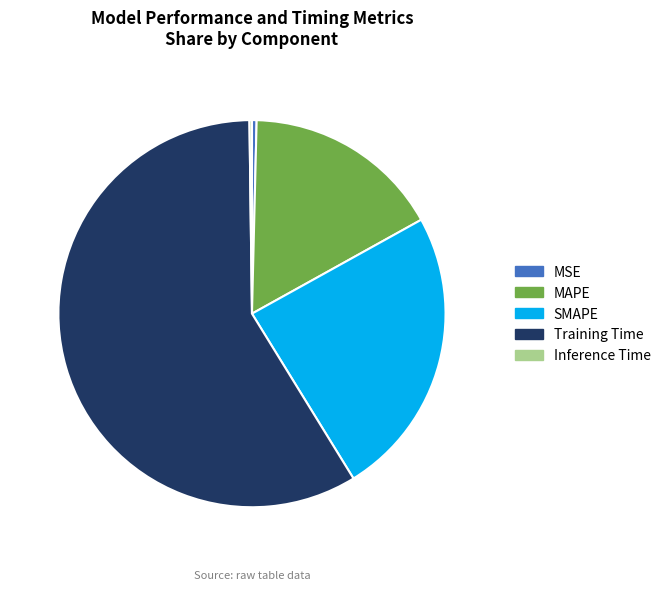

What is the majority slice?

Training Time